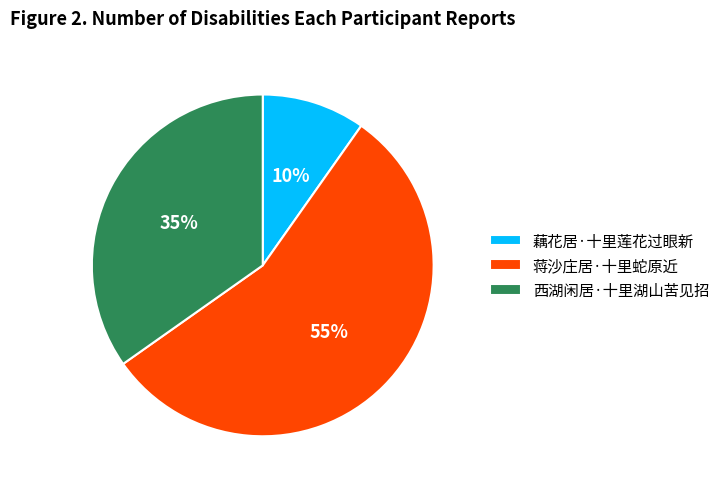

To the nearest percent, what is the average slice percentage?

33%